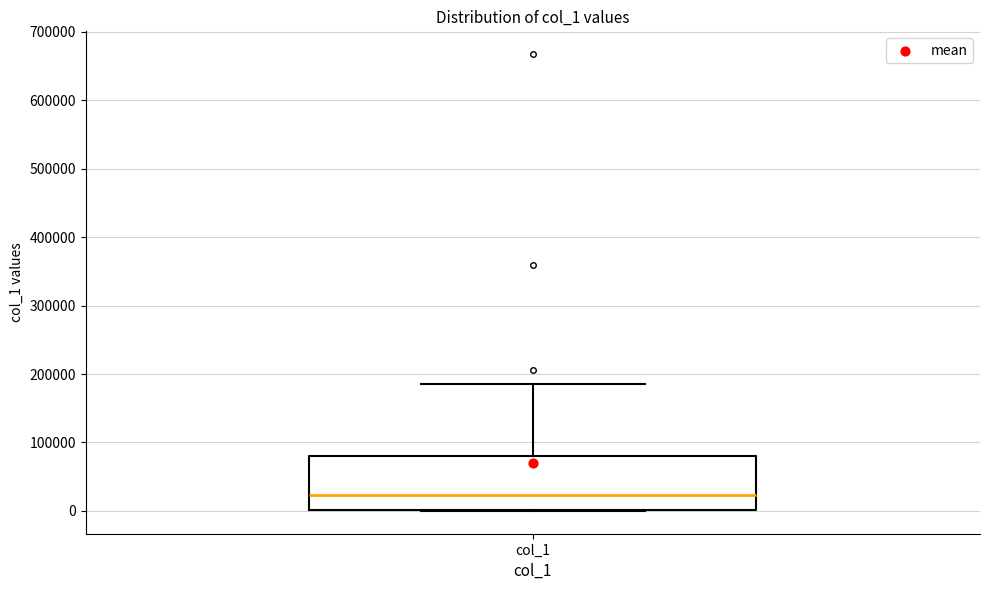

Transcribe this box plot: give where the median line is, the range the box spans, and where the two whiskers end, as read against the y-axis. The values are not printed on the chart, so give them approximately, as read against the axis.

median 20000, box 0 to 80000, whiskers 0 to 180000